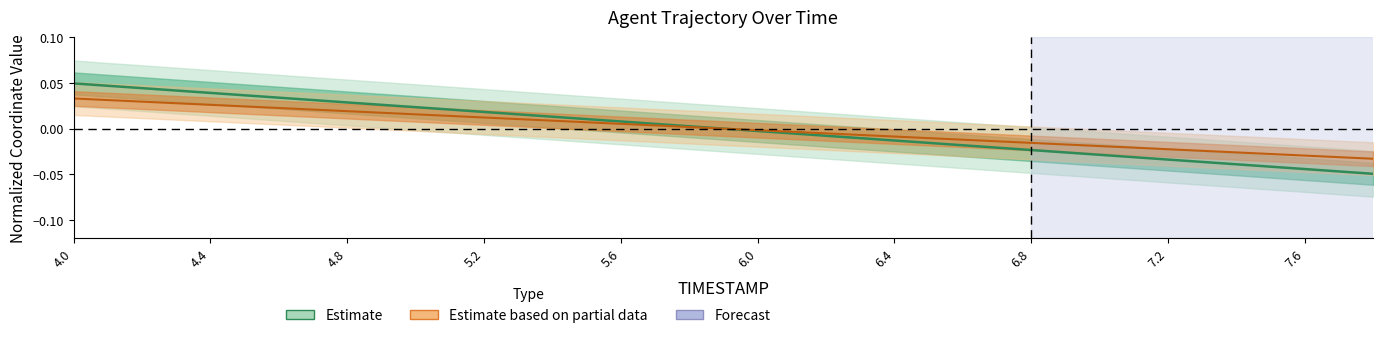

Where does the X series first go above 0?

4.0